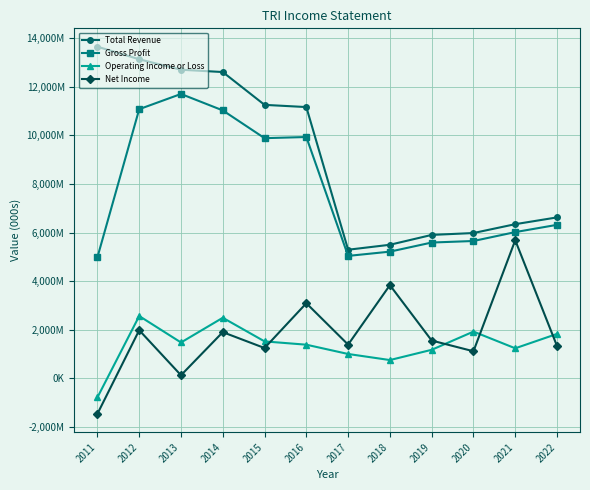

The value of Net Income at 2017 is 2061904. True or false?

False